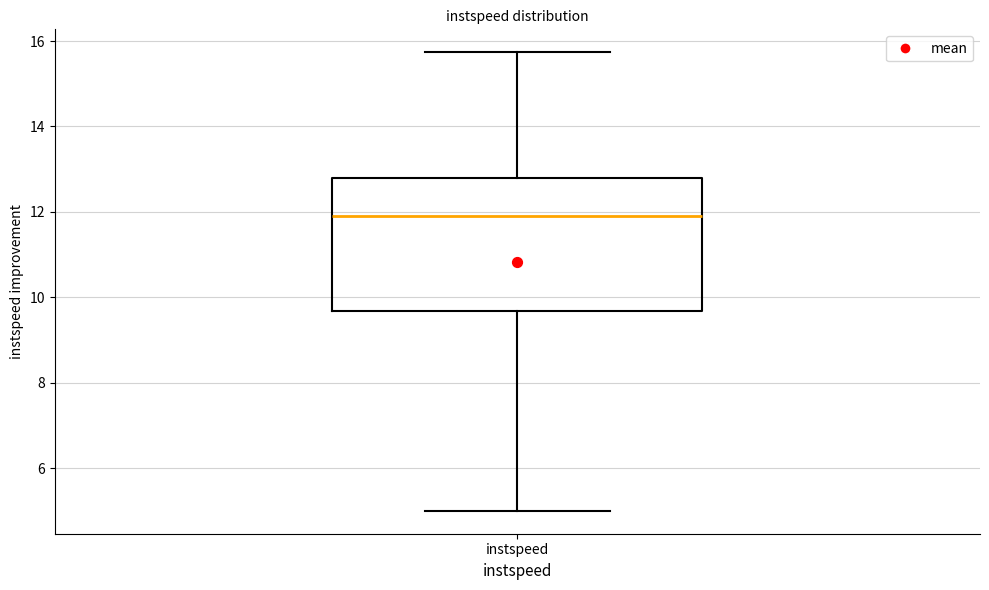

Transcribe this box plot: give where the median line is, the range the box spans, and where the two whiskers end, as read against the y-axis. The values are not printed on the chart, so give them approximately, as read against the axis.

median 12.0, box 9.6 to 12.8, whiskers 5.0 to 15.8